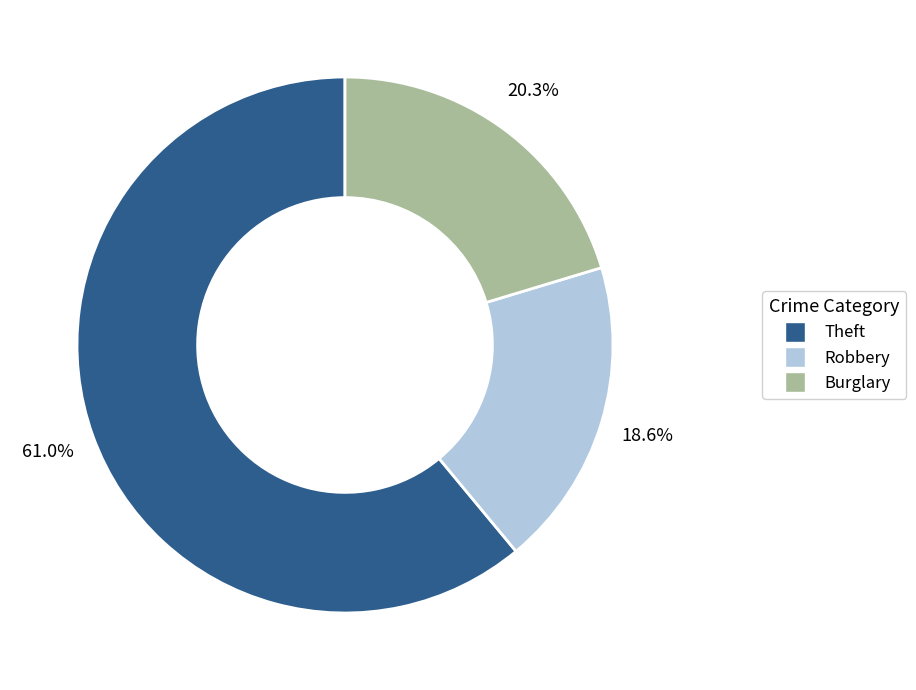

Is there a majority slice in this chart?

Yes